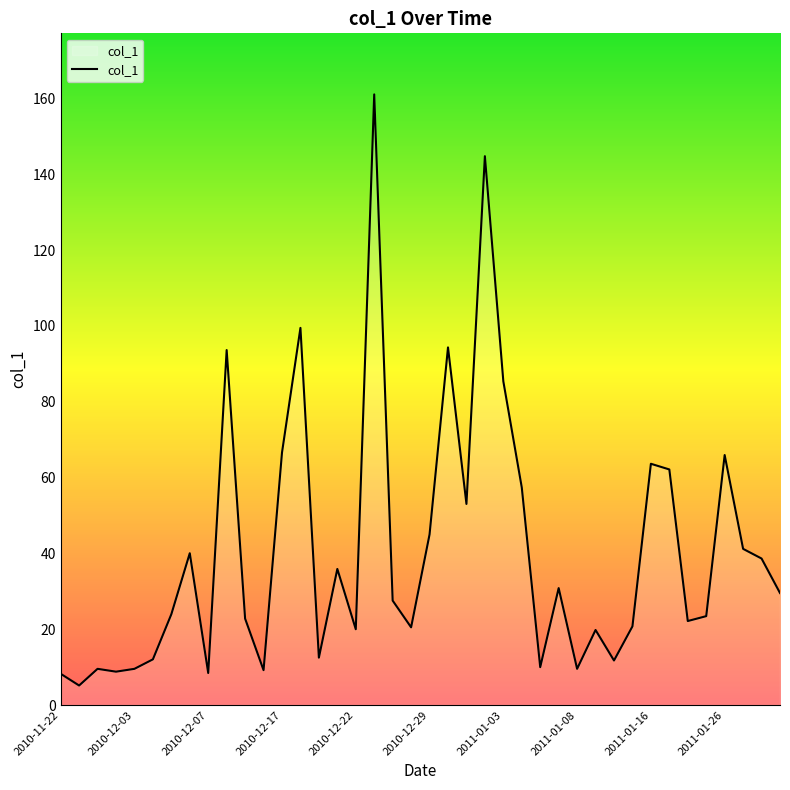

What is the minimum value shown in the chart?

5.2